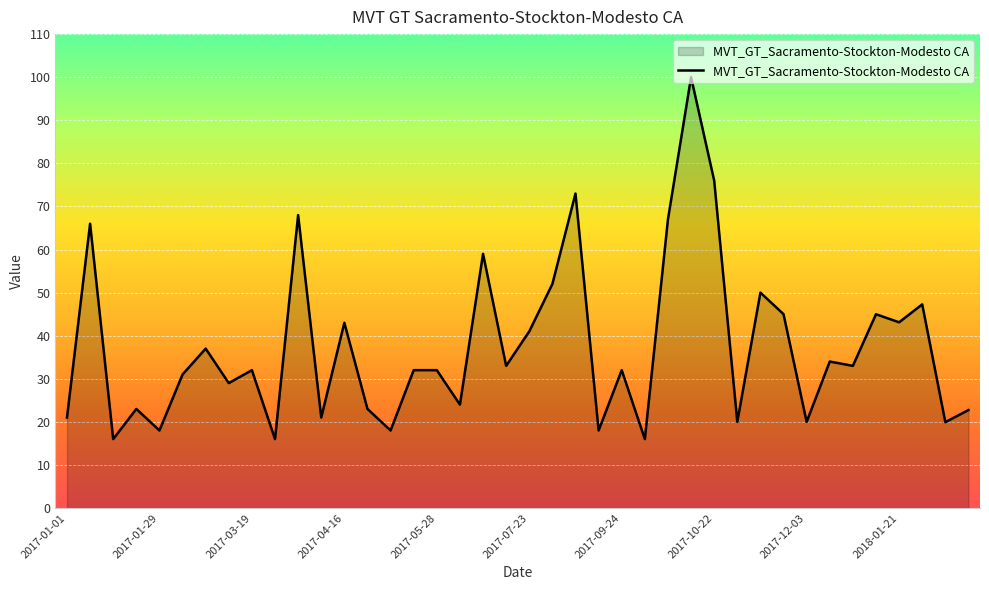

What is the greatest value displayed?

100.0